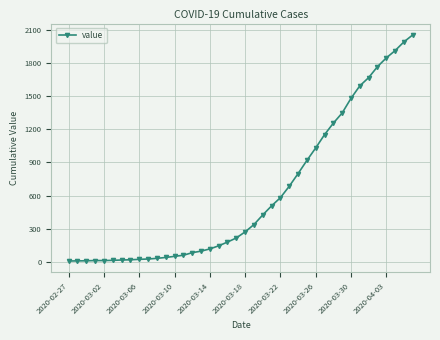

What is the greatest value displayed?

2052